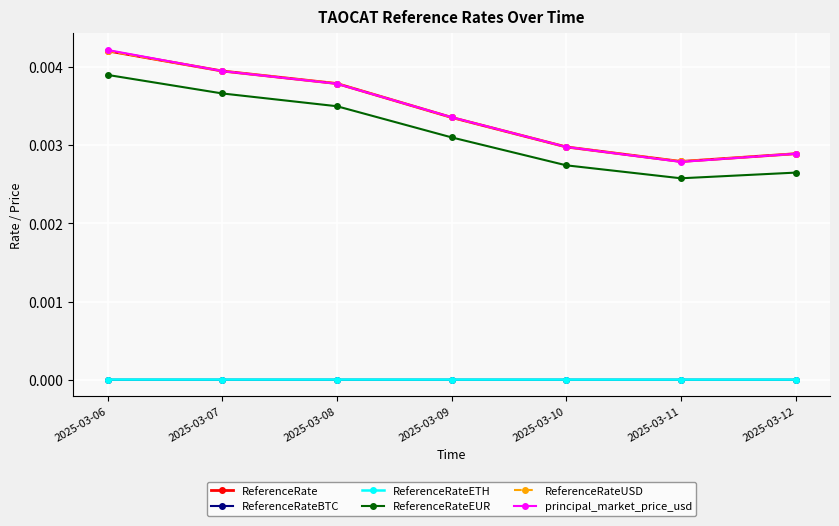

Does the chart have visible grid lines?

Yes